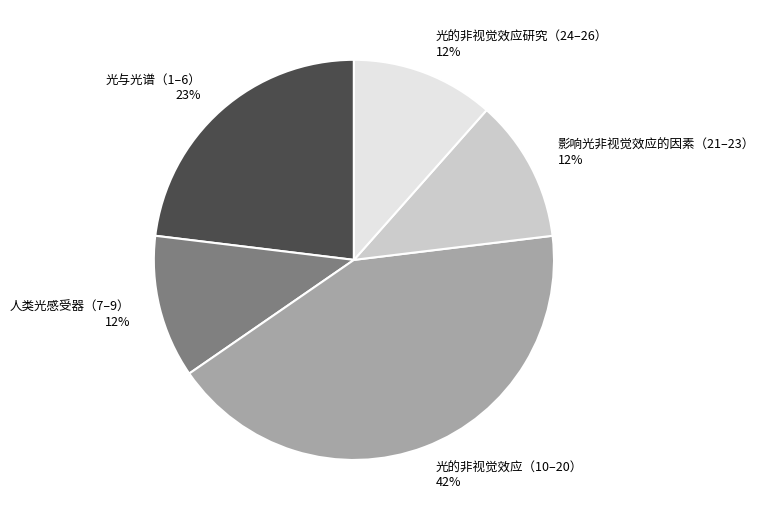

Approximately how many times larger is the value at 光的非视觉效应研究（24–26） compared to 光的非视觉效应（10–20）?

0.3